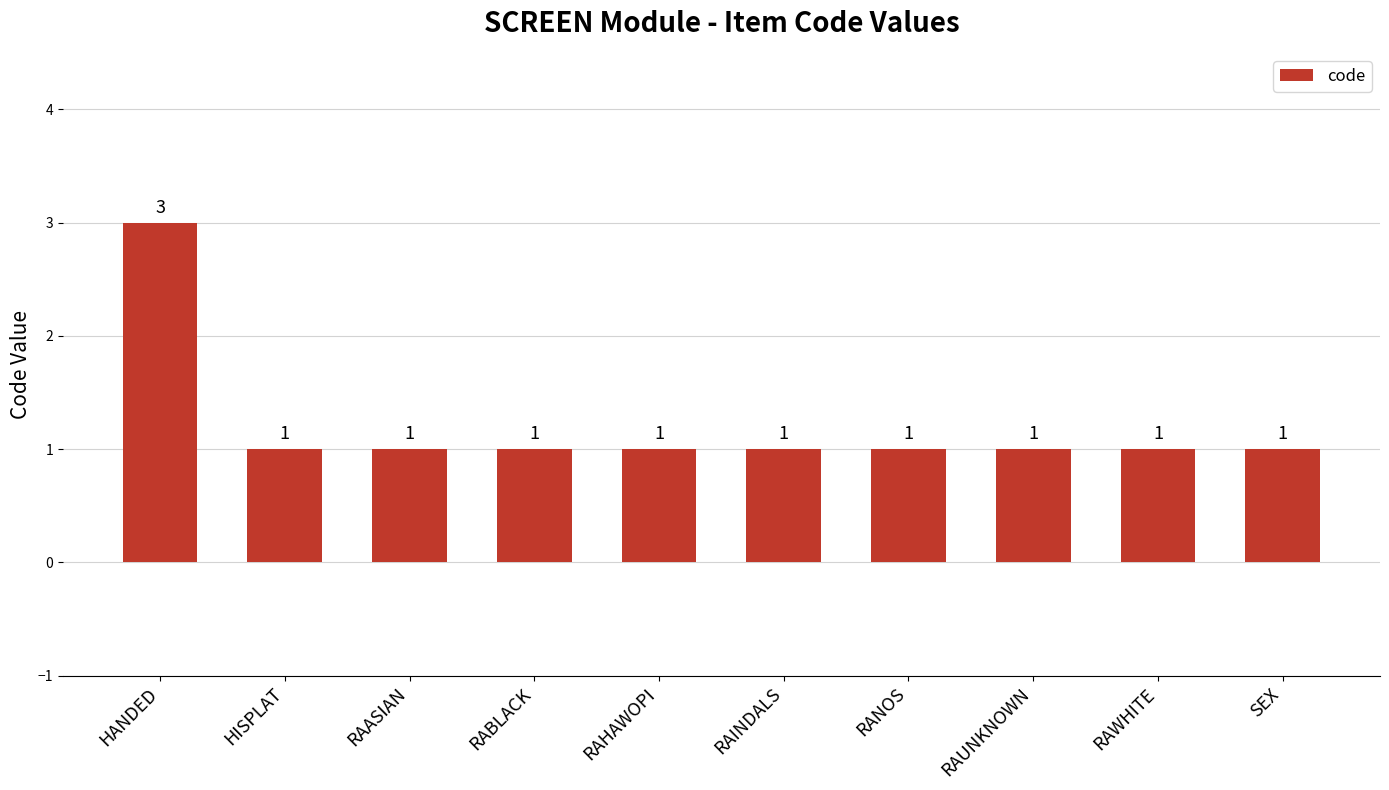

Which label corresponds to the largest value in the chart?

HANDED